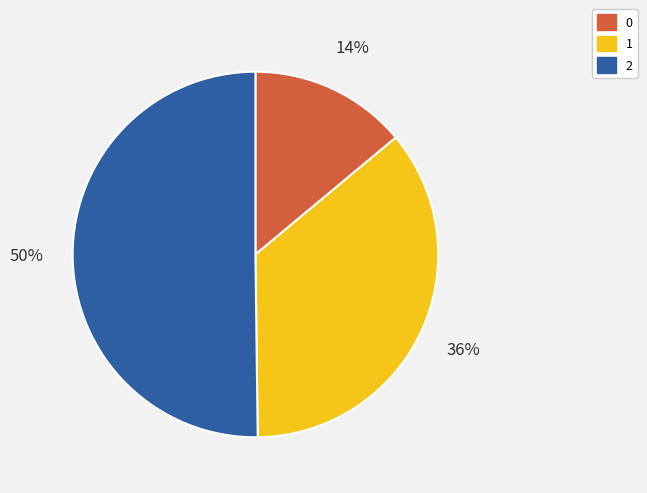

Is it true that 0 is 14% of the pie?

True